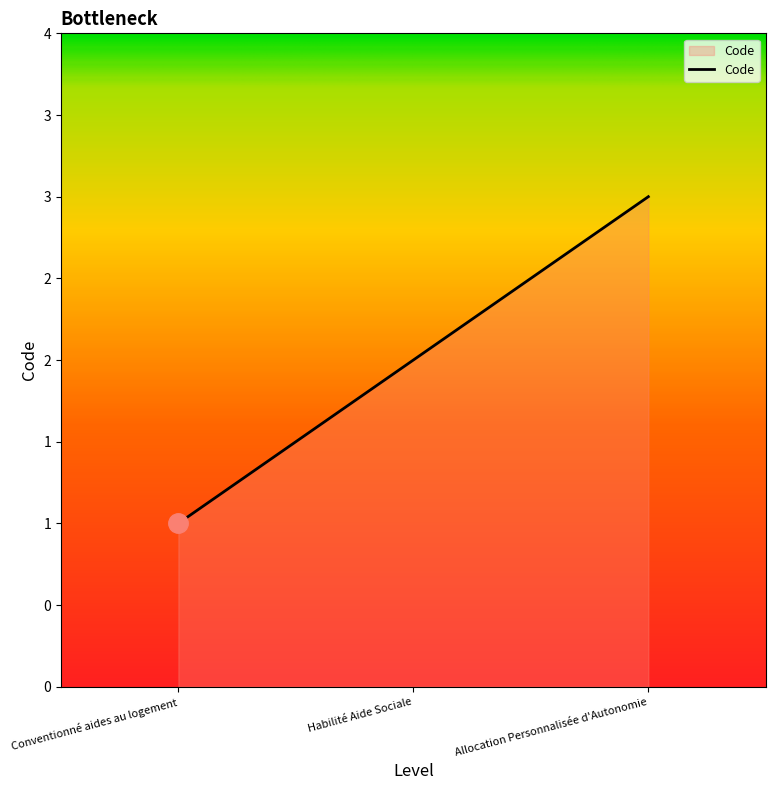

Reading left to right, list all the values displayed in this chart.

1	2	3